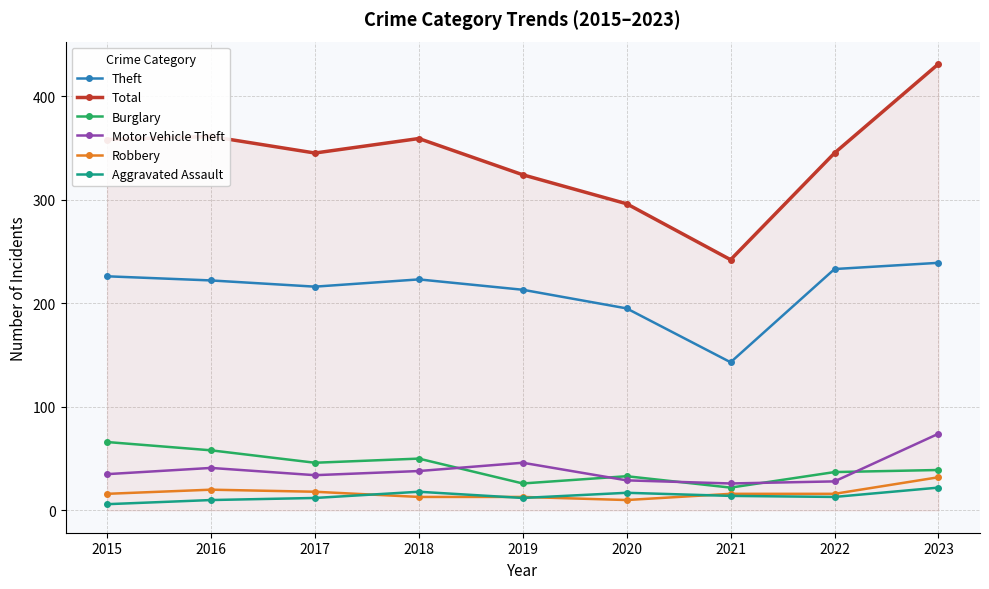

What is the spread (max minus min) of values at 2021?

228